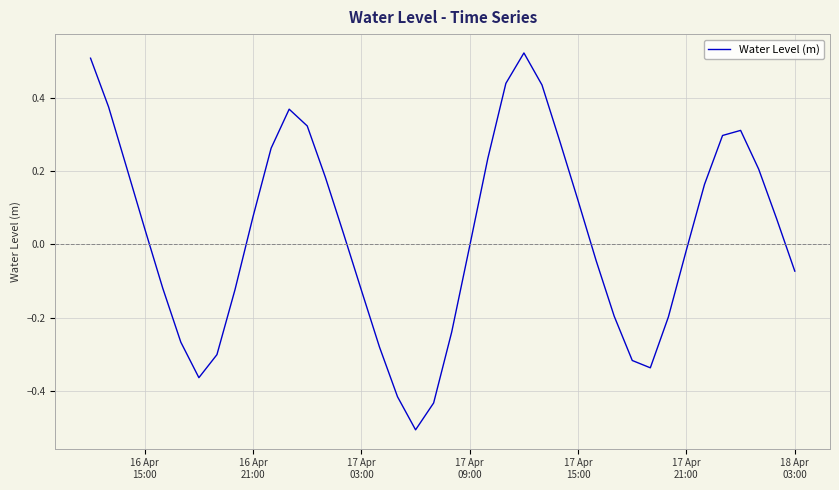

What is the difference between the maximum and minimum values?

1.0